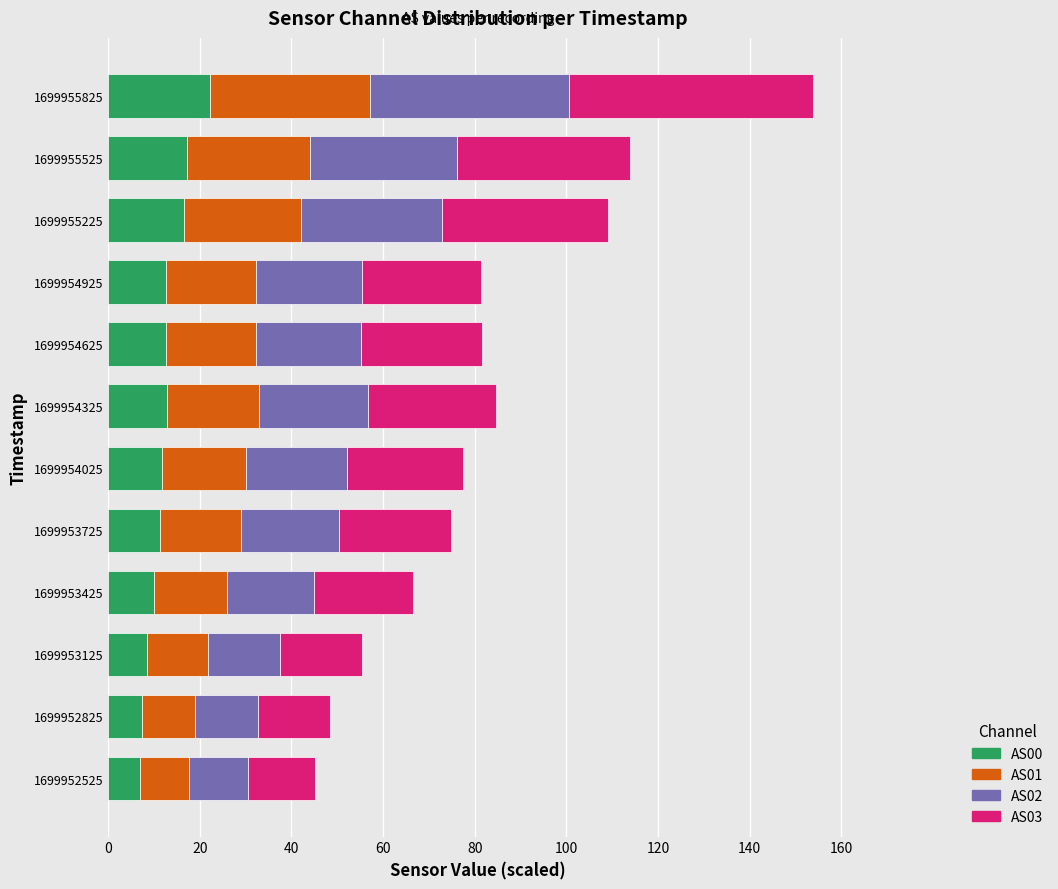

What is the sum of all AS00 values?

150.6